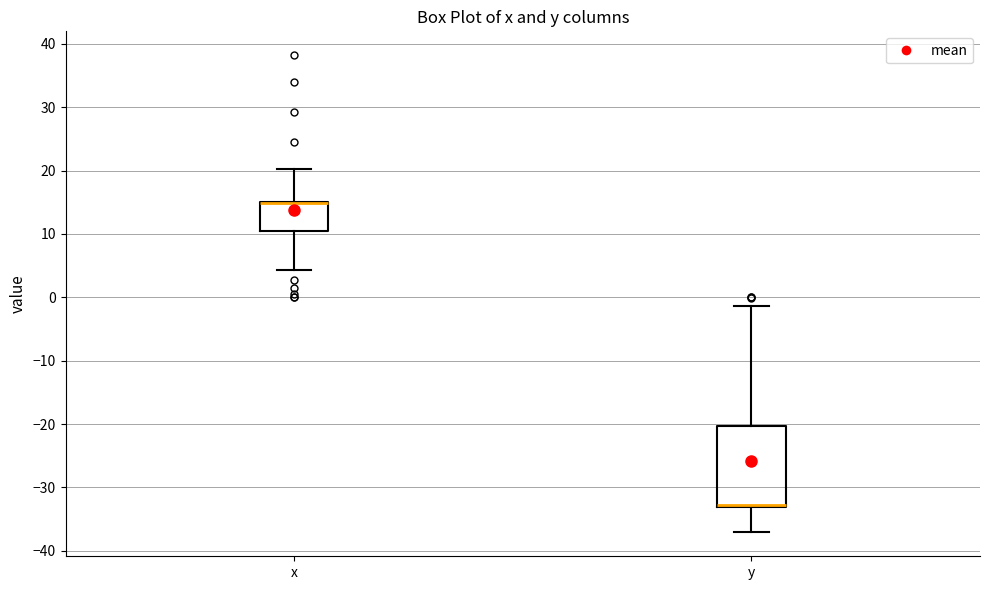

Reading left to right, read every box against the y-axis: the position of its median line, the range the box covers, and the ends of its whiskers. The values are not printed on the chart, so give them approximately, as read against the axis.

x: median 15 (drawn on the box's upper edge), box 10 to 15, whiskers 4 to 20
y: median -33 (drawn on the box's lower edge), box -33 to -20, whiskers -37 to -1